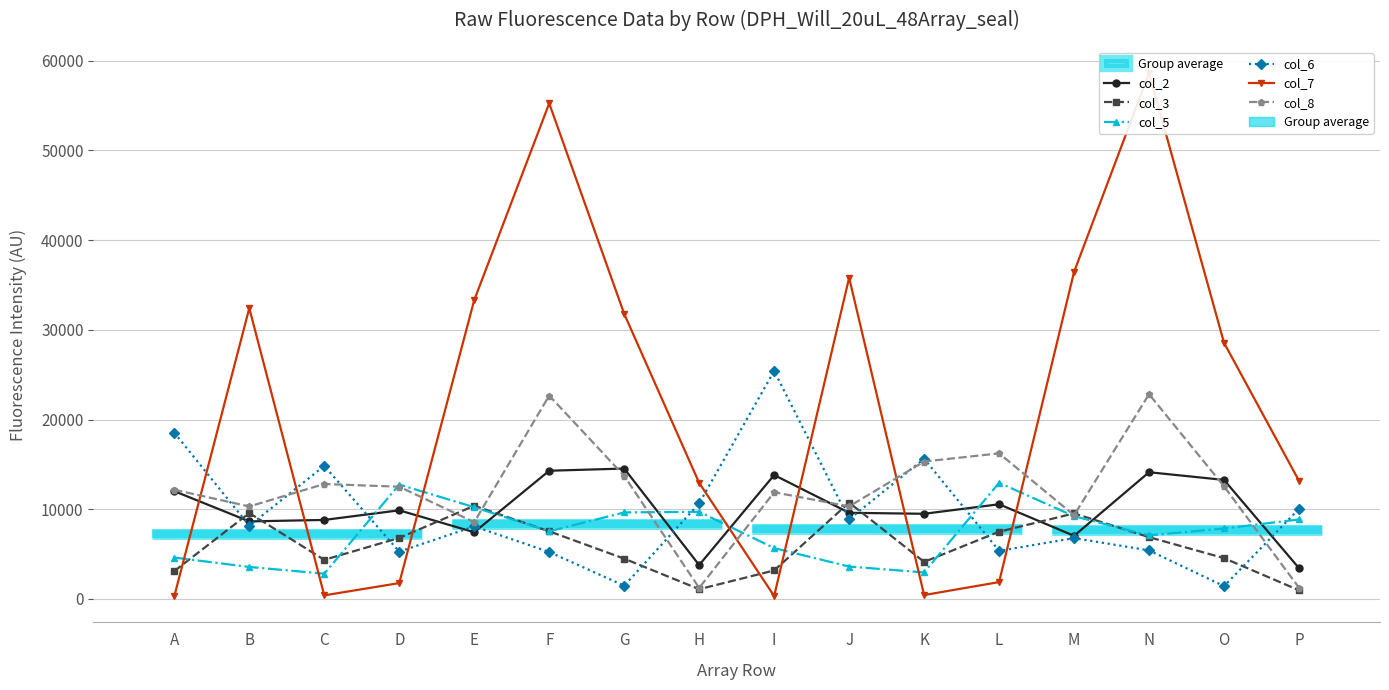

Reading right to left, transcribe all the data shown in this chart.

col_2: P=3428	O=13269	N=14128	M=7035	L=10555	K=9494	J=9604	I=13815	H=3777	G=14537	F=14294	E=7435	D=9880	C=8809	B=8645	A=12015
col_3: P=966	O=4547	N=6889	M=9537	L=7494	K=4131	J=10740	I=3176	H=1085	G=4491	F=7539	E=10387	D=6804	C=4359	B=9574	A=3106
col_5: P=8863	O=7854	N=7084	M=9222	L=12950	K=2959	J=3610	I=5668	H=9715	G=9646	F=7536	E=10227	D=12752	C=2813	B=3567	A=4613
col_6: P=10045	O=1425	N=5411	M=6783	L=5359	K=15636	J=8874	I=25415	H=10656	G=1472	F=5237	E=8088	D=5274	C=14836	B=8159	A=18540
col_7: P=13168	O=28552	N=58624	M=36465	L=1878	K=431	J=35812	I=325	H=12937	G=31788	F=55254	E=33319	D=1766	C=398	B=32417	A=301
col_8: P=1250	O=12550	N=22829	M=9331	L=16230	K=15320	J=10318	I=11892	H=1228	G=13719	F=22674	E=8557	D=12513	C=12812	B=10313	A=12174